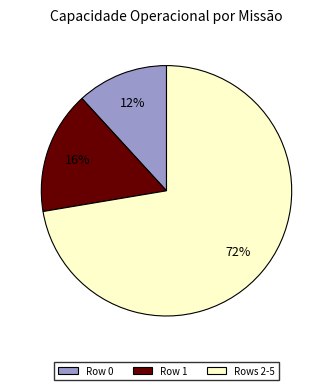

Is there any slice that represents more than half of the pie?

Yes